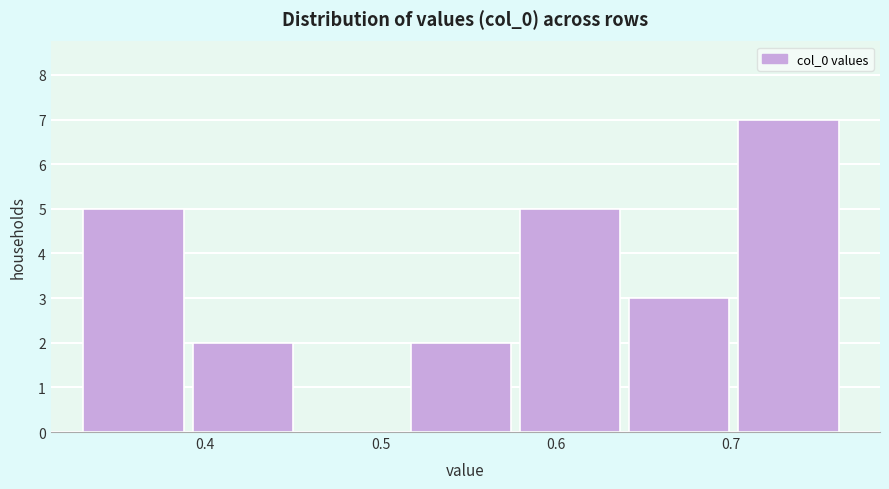

Reading left to right, transcribe this chart: for each bar, give the range it covers on the x-axis and its height. Neither the bar edges nor the heights are printed on the chart, so give them approximately, as read against the axes.

0.33 to 0.39: 5
0.39 to 0.46: 2
0.46 to 0.52: 0
0.52 to 0.58: 2
0.58 to 0.64: 5
0.64 to 0.70: 3
0.70 to 0.77: 7